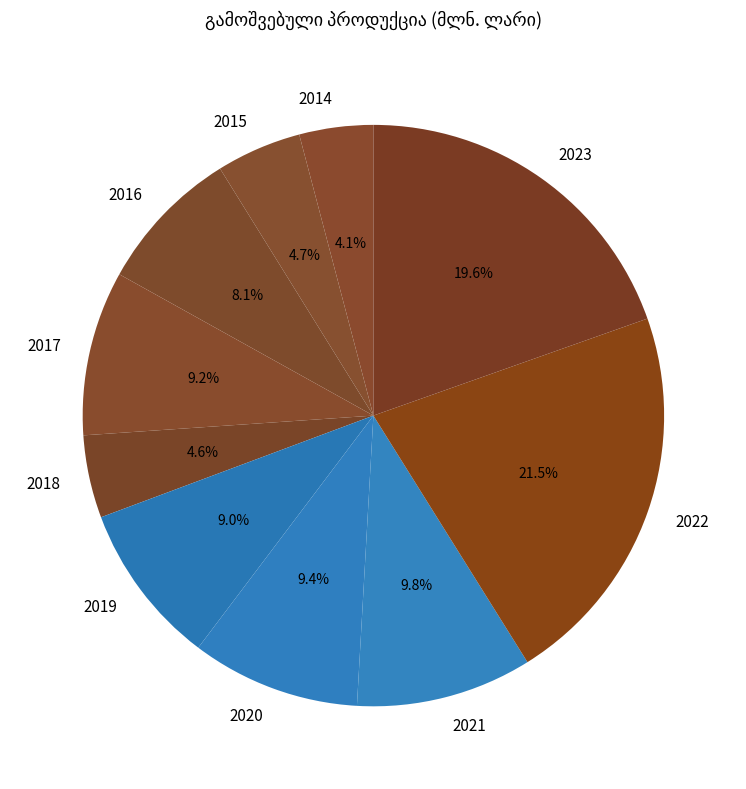

Combined, what portion of the pie is 2023 and 2014?

23.7%